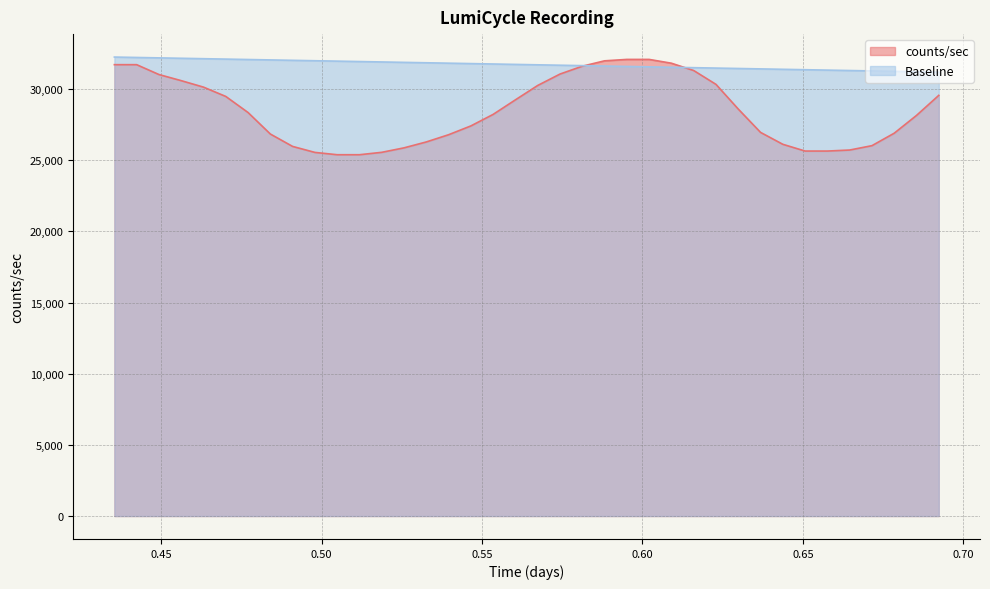

What is the sum of all counts/sec values?

1083637.6